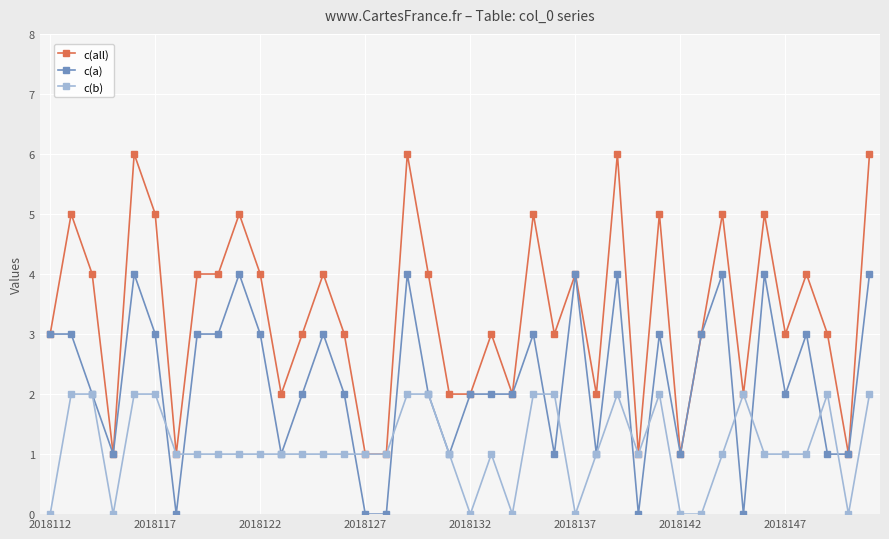

What is the difference between the maximum and minimum values in the c(all) series?

5